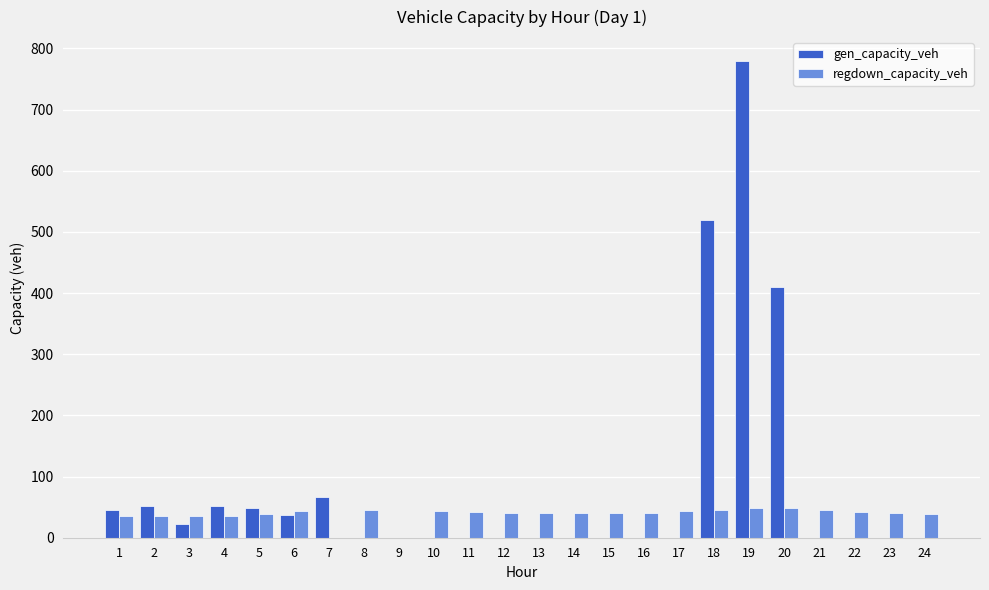

Is the value of gen_capacity_veh at 11 greater than the value of regdown_capacity_veh at 6?

No